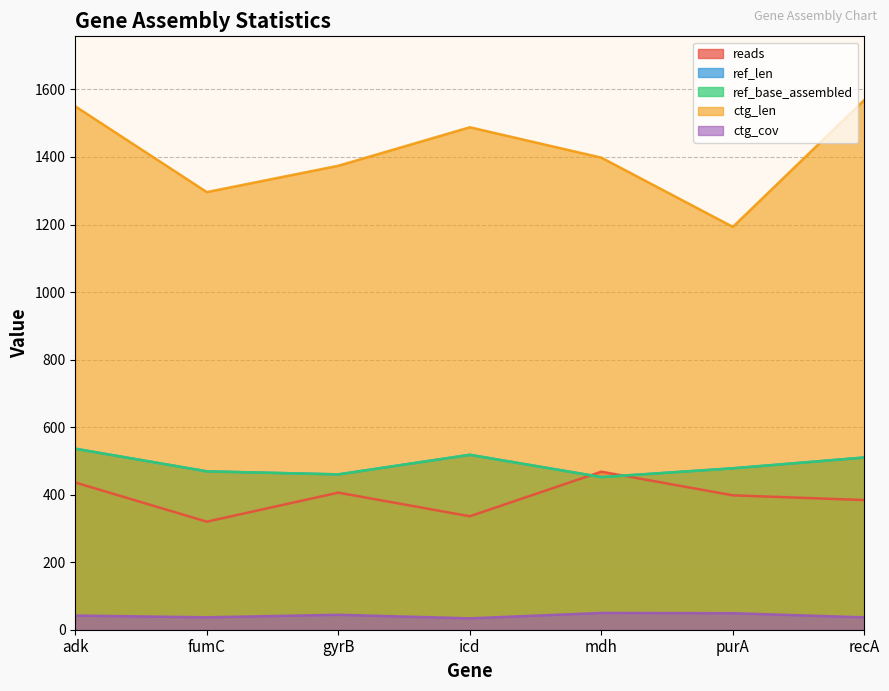

How many values in the ctg_cov series are below 42?

3